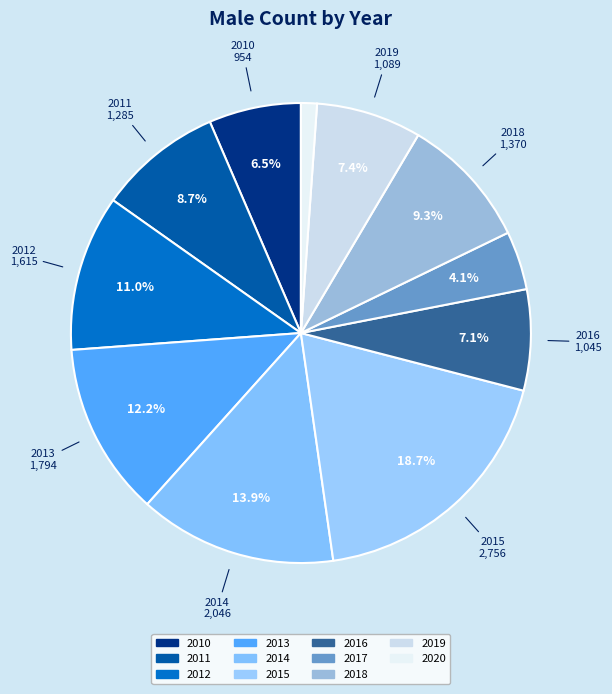

How many segments does this pie chart have?

11